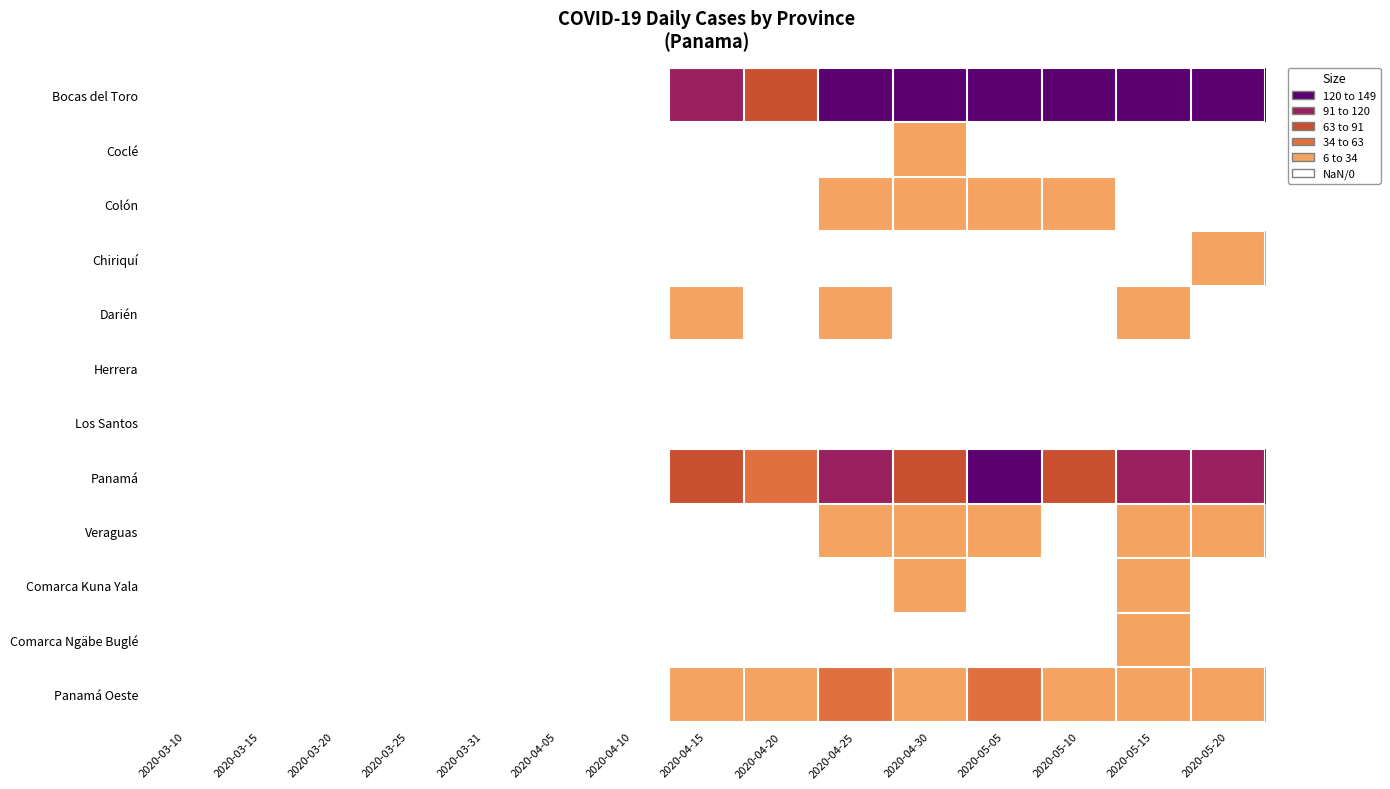

Reading right to left, extract all data points from this chart.

Bocas del Toro: 2020-05-20=120	2020-05-15=190	2020-05-10=370	2020-05-05=175	2020-04-30=172	2020-04-25=194	2020-04-20=63	2020-04-15=102	2020-04-10=0	2020-04-05=0	2020-03-31=0	2020-03-25=0	2020-03-20=0	2020-03-15=0	2020-03-10=0
Coclé: 2020-05-20=0	2020-05-15=1	2020-05-10=0	2020-05-05=0	2020-04-30=7	2020-04-25=2	2020-04-20=0	2020-04-15=0	2020-04-10=0	2020-04-05=0	2020-03-31=0	2020-03-25=0	2020-03-20=0	2020-03-15=0	2020-03-10=0
Colón: 2020-05-20=2	2020-05-15=2	2020-05-10=6	2020-05-05=14	2020-04-30=13	2020-04-25=6	2020-04-20=3	2020-04-15=3	2020-04-10=0	2020-04-05=0	2020-03-31=0	2020-03-25=0	2020-03-20=0	2020-03-15=0	2020-03-10=0
Chiriquí: 2020-05-20=21	2020-05-15=1	2020-05-10=0	2020-05-05=1	2020-04-30=1	2020-04-25=1	2020-04-20=3	2020-04-15=3	2020-04-10=0	2020-04-05=0	2020-03-31=0	2020-03-25=0	2020-03-20=0	2020-03-15=0	2020-03-10=0
Darién: 2020-05-20=1	2020-05-15=6	2020-05-10=0	2020-05-05=2	2020-04-30=3	2020-04-25=6	2020-04-20=1	2020-04-15=14	2020-04-10=0	2020-04-05=0	2020-03-31=0	2020-03-25=0	2020-03-20=0	2020-03-15=0	2020-03-10=0
Herrera: 2020-05-20=0	2020-05-15=1	2020-05-10=0	2020-05-05=1	2020-04-30=0	2020-04-25=0	2020-04-20=1	2020-04-15=1	2020-04-10=0	2020-04-05=0	2020-03-31=0	2020-03-25=0	2020-03-20=0	2020-03-15=0	2020-03-10=0
Los Santos: 2020-05-20=0	2020-05-15=0	2020-05-10=0	2020-05-05=0	2020-04-30=0	2020-04-25=1	2020-04-20=0	2020-04-15=0	2020-04-10=0	2020-04-05=0	2020-03-31=0	2020-03-25=0	2020-03-20=0	2020-03-15=0	2020-03-10=0
Panamá: 2020-05-20=111	2020-05-15=95	2020-05-10=74	2020-05-05=143	2020-04-30=87	2020-04-25=118	2020-04-20=49	2020-04-15=63	2020-04-10=0	2020-04-05=0	2020-03-31=0	2020-03-25=0	2020-03-20=0	2020-03-15=0	2020-03-10=0
Veraguas: 2020-05-20=6	2020-05-15=12	2020-05-10=3	2020-05-05=6	2020-04-30=32	2020-04-25=8	2020-04-20=0	2020-04-15=1	2020-04-10=0	2020-04-05=0	2020-03-31=0	2020-03-25=0	2020-03-20=0	2020-03-15=0	2020-03-10=0
Comarca Kuna Yala: 2020-05-20=3	2020-05-15=13	2020-05-10=0	2020-05-05=1	2020-04-30=17	2020-04-25=0	2020-04-20=0	2020-04-15=0	2020-04-10=0	2020-04-05=0	2020-03-31=0	2020-03-25=0	2020-03-20=0	2020-03-15=0	2020-03-10=0
Comarca Ngäbe Buglé: 2020-05-20=1	2020-05-15=8	2020-05-10=0	2020-05-05=4	2020-04-30=0	2020-04-25=4	2020-04-20=0	2020-04-15=0	2020-04-10=0	2020-04-05=0	2020-03-31=0	2020-03-25=0	2020-03-20=0	2020-03-15=0	2020-03-10=0
Panamá Oeste: 2020-05-20=25	2020-05-15=20	2020-05-10=30	2020-05-05=52	2020-04-30=22	2020-04-25=34	2020-04-20=7	2020-04-15=18	2020-04-10=0	2020-04-05=0	2020-03-31=0	2020-03-25=0	2020-03-20=0	2020-03-15=0	2020-03-10=0